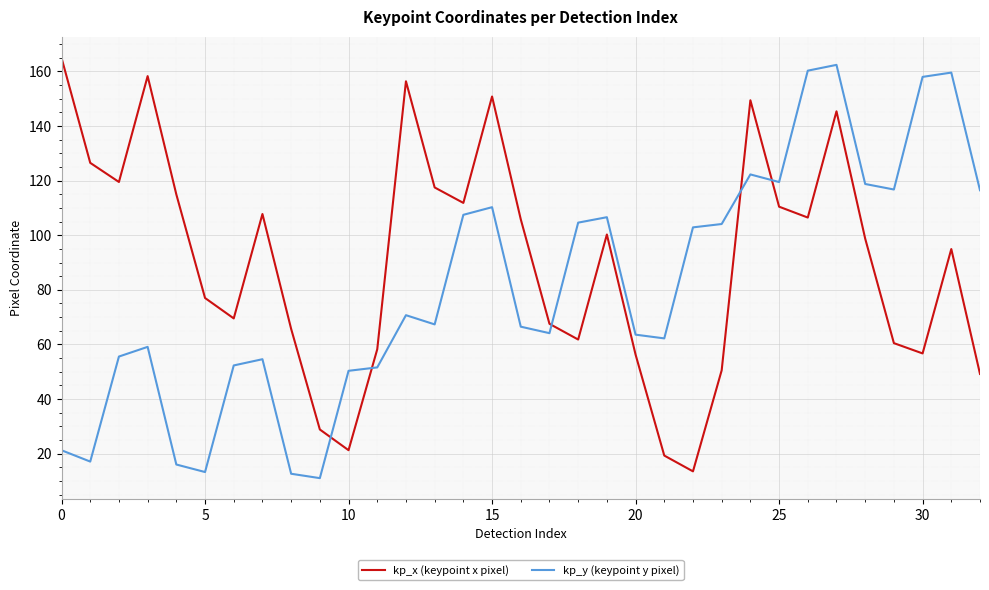

What is the difference between the maximum and minimum values in the kp_y (keypoint y pixel) series?

151.3